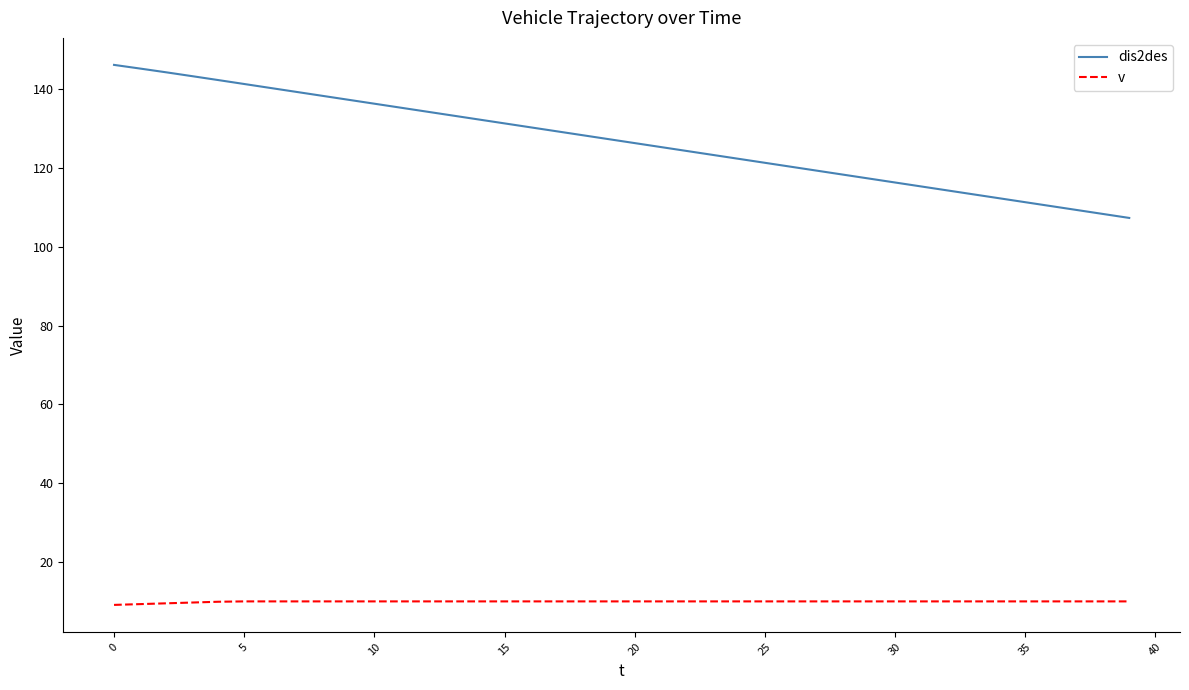

True or false: v and dis2des cross at least once.

False